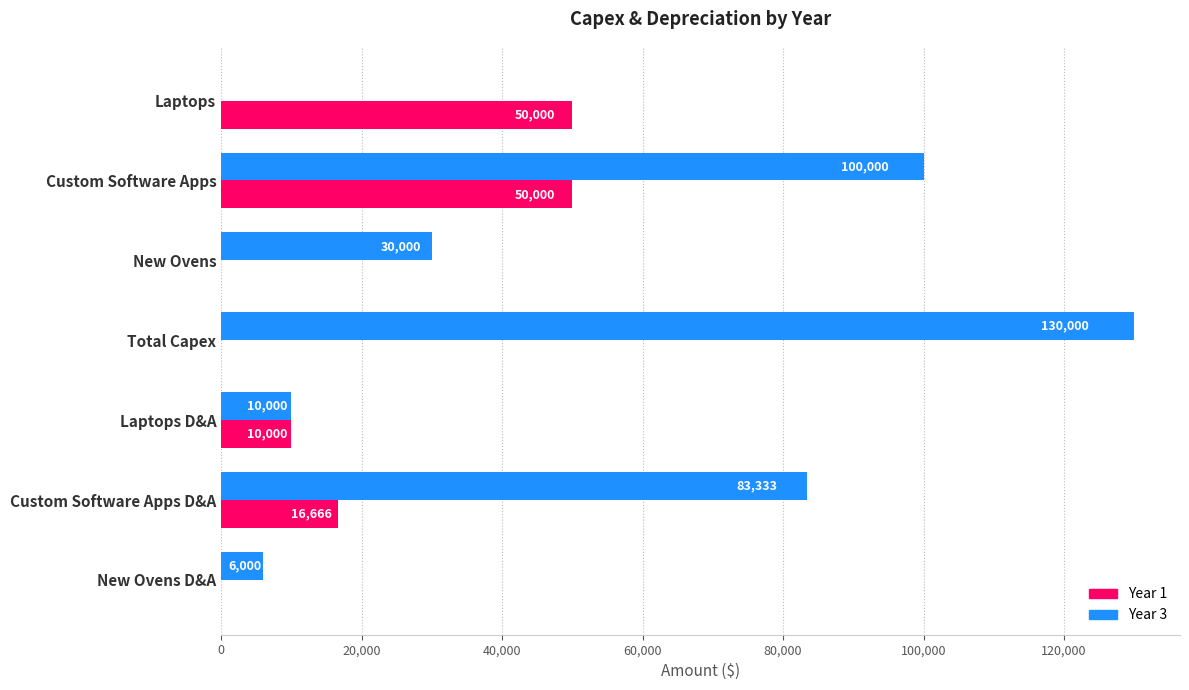

Between Custom Software Apps D&A and New Ovens D&A, which series saw the biggest shift?

Year 3